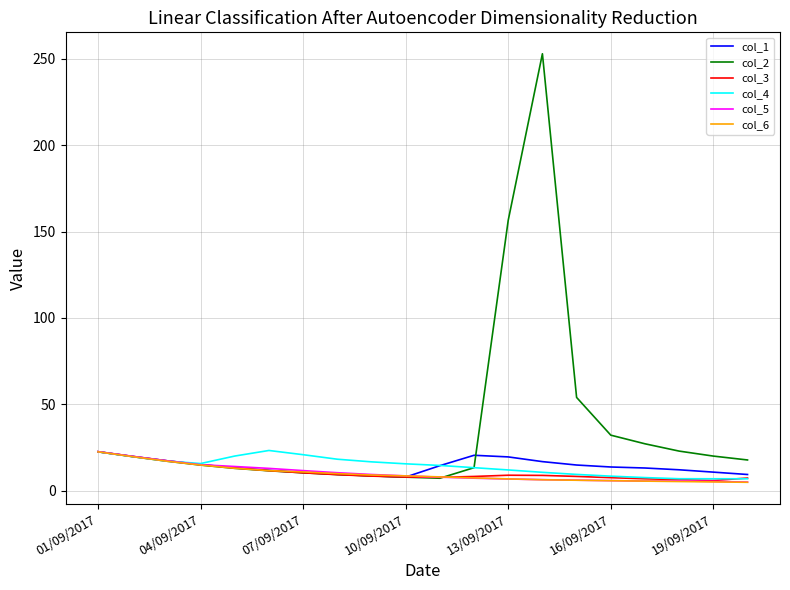

Which series has the largest total across all categories?

col_2